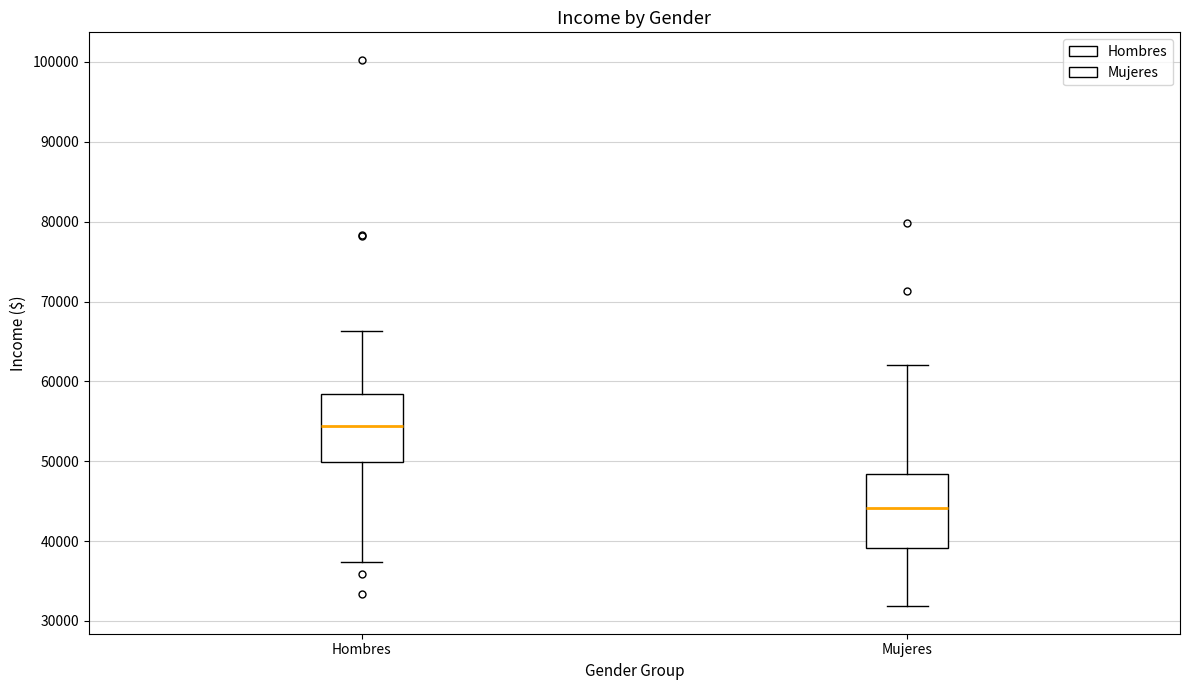

Where does the median line of the box for Hombres sit on the y-axis? The values are not printed on the chart, so give them approximately, as read against the axis.

54000